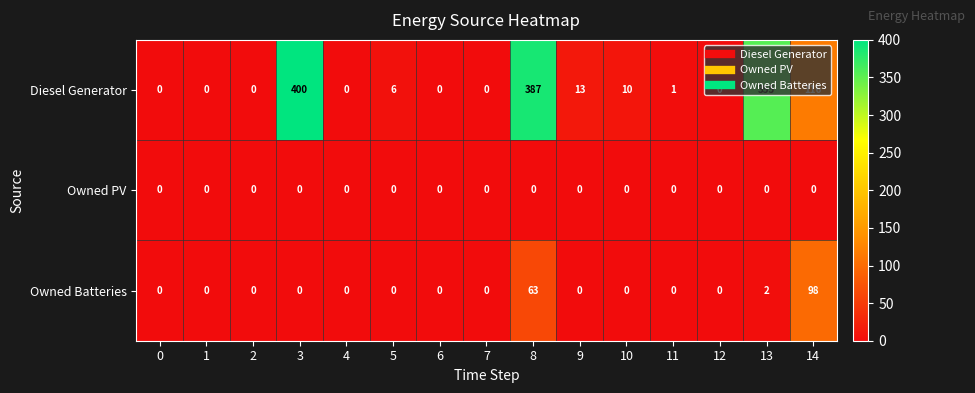

Which series has the largest range (max minus min)?

Diesel Generator